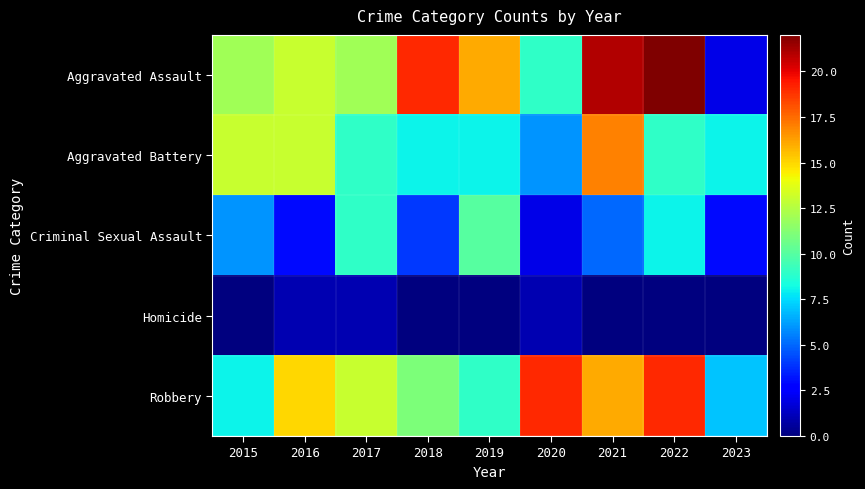

Reading left to right, transcribe all the data shown in this chart.

Aggravated Assault: 2015=12	2016=13	2017=12	2018=19	2019=16	2020=9	2021=21	2022=22	2023=2
Aggravated Battery: 2015=13	2016=13	2017=9	2018=8	2019=8	2020=6	2021=17	2022=9	2023=8
Criminal Sexual Assault: 2015=6	2016=3	2017=9	2018=4	2019=10	2020=2	2021=5	2022=8	2023=3
Homicide: 2015=0	2016=1	2017=1	2018=0	2019=0	2020=1	2021=0	2022=0	2023=0
Robbery: 2015=8	2016=15	2017=13	2018=11	2019=9	2020=19	2021=16	2022=19	2023=7